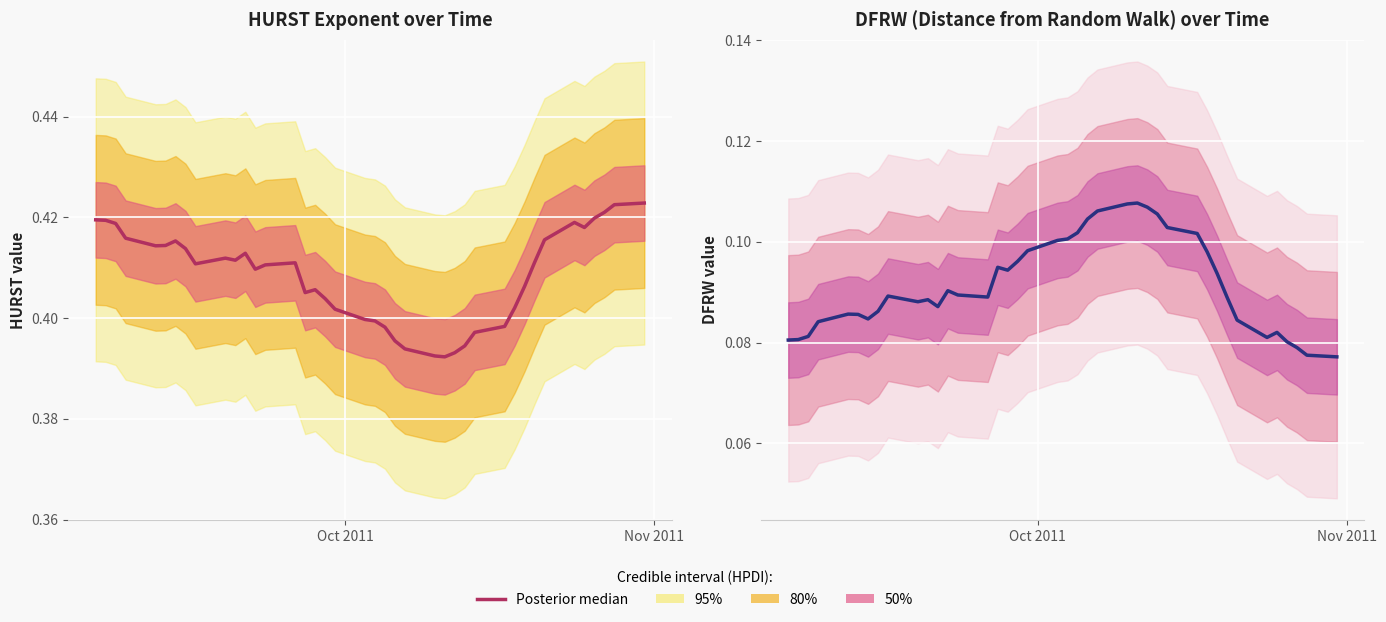

True or false: Posterior median (HURST) and Posterior median (DFRW) intersect in this chart.

False